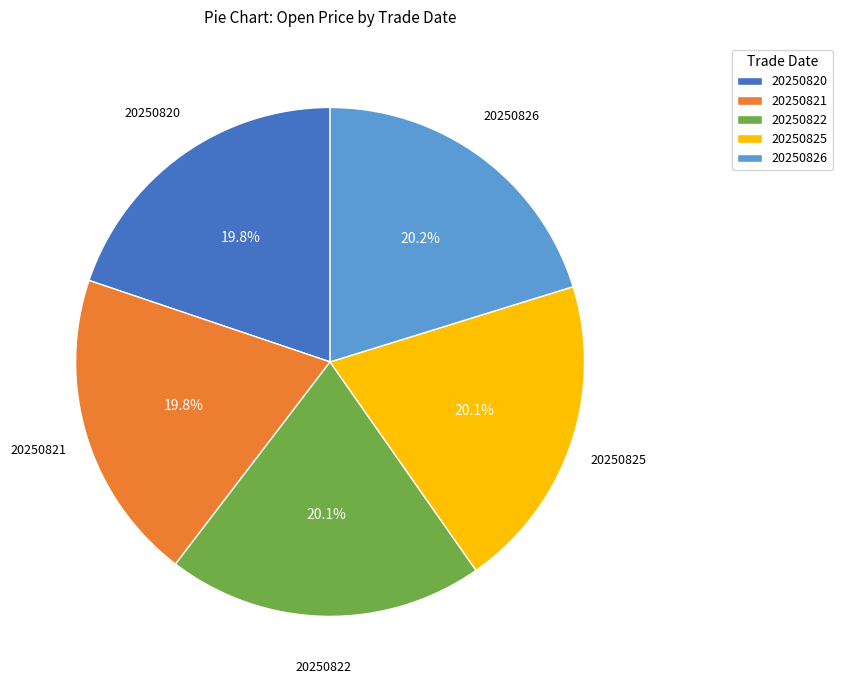

Is there any slice that represents more than half of the pie?

No